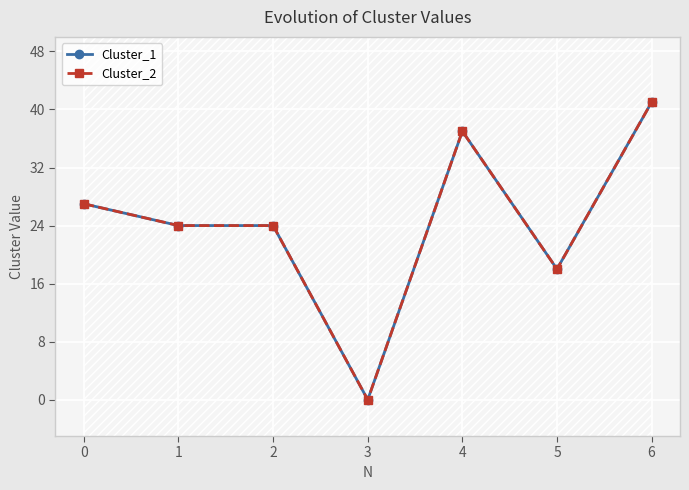

Rank the series by their maximum value, from lowest to highest.

Cluster_1, Cluster_2